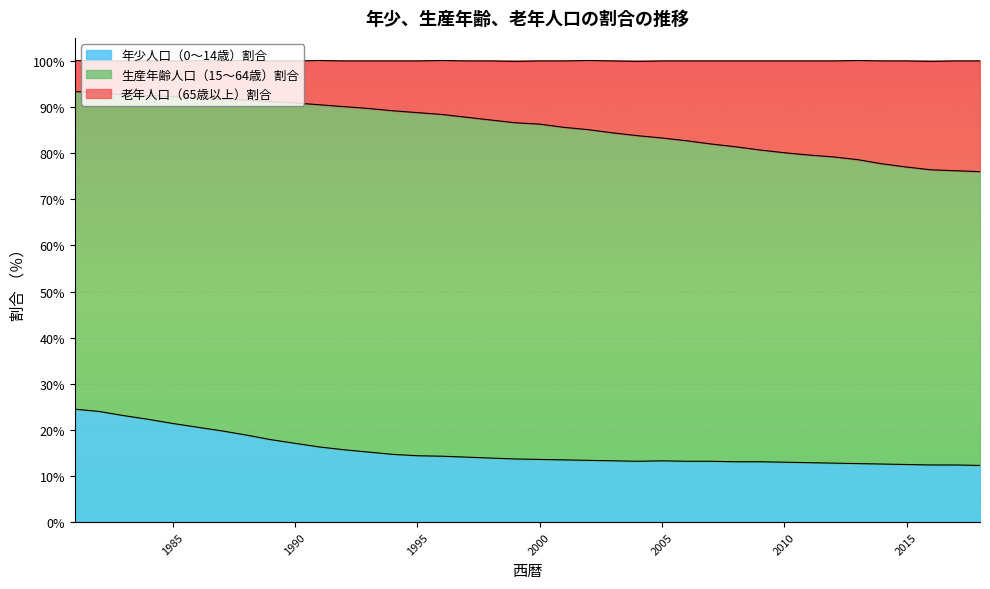

What is the maximum value for 年少人口（0～14歳）割合?

24.5